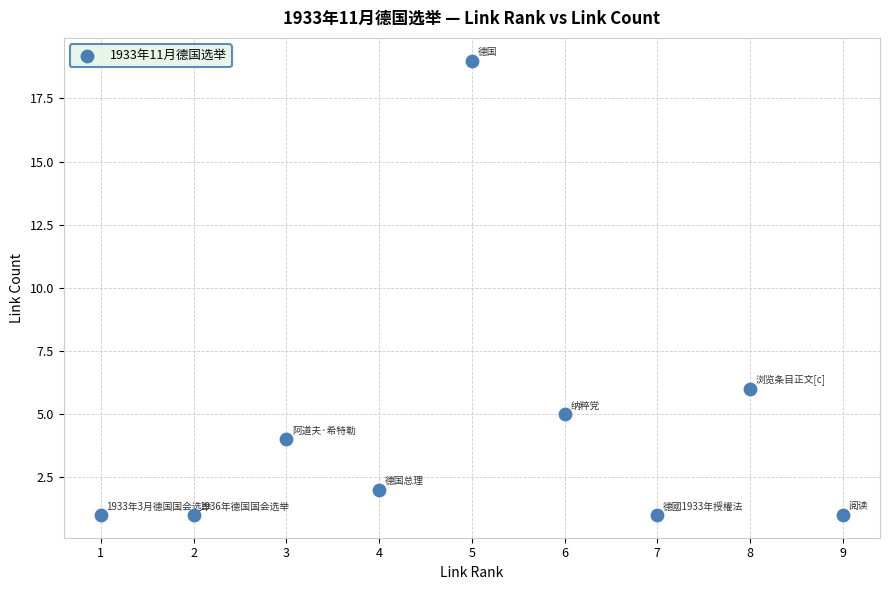

What Y value in the scatter plot is closest to 10?

6